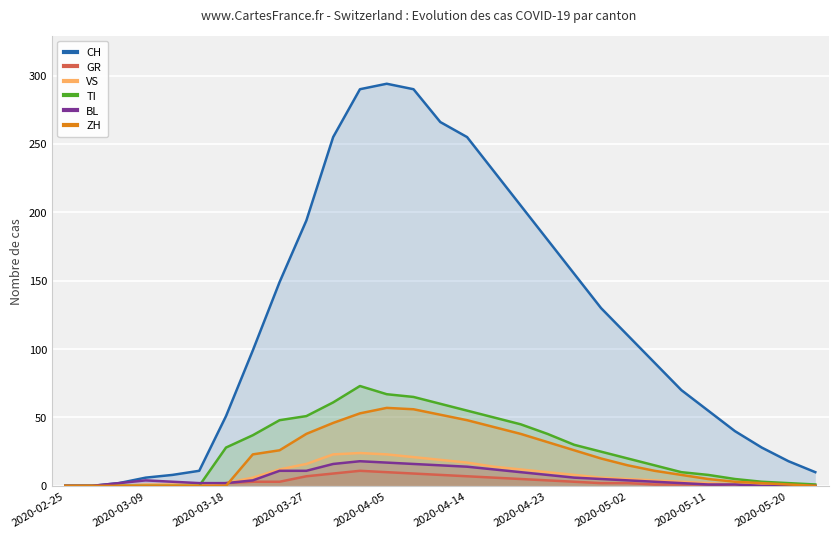

What is the label of the 1st point from the left?

2020-02-25